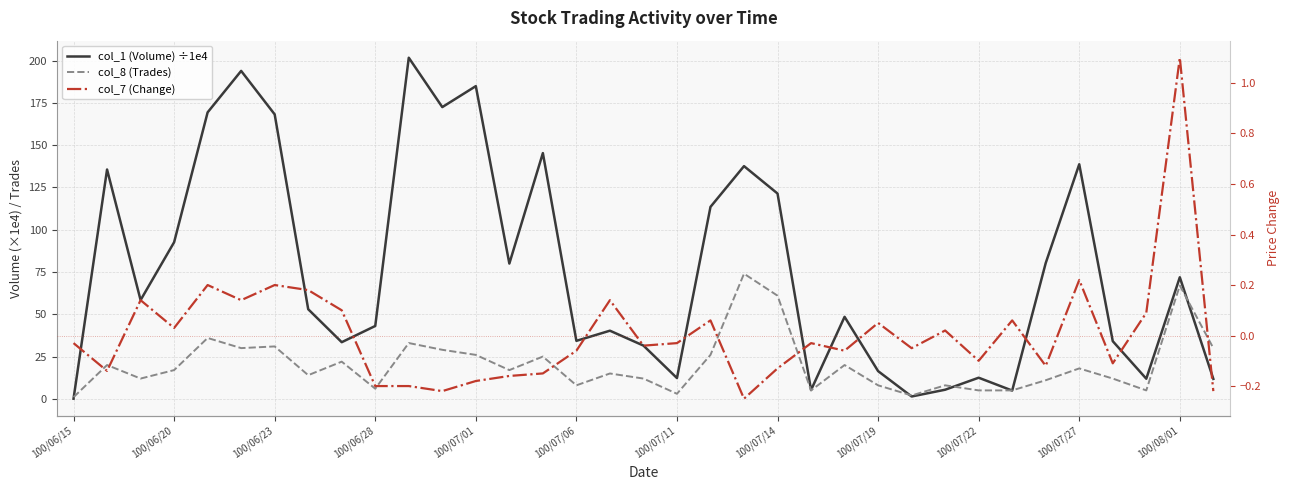

How many data points in col_7 (Change) are above 0?

15